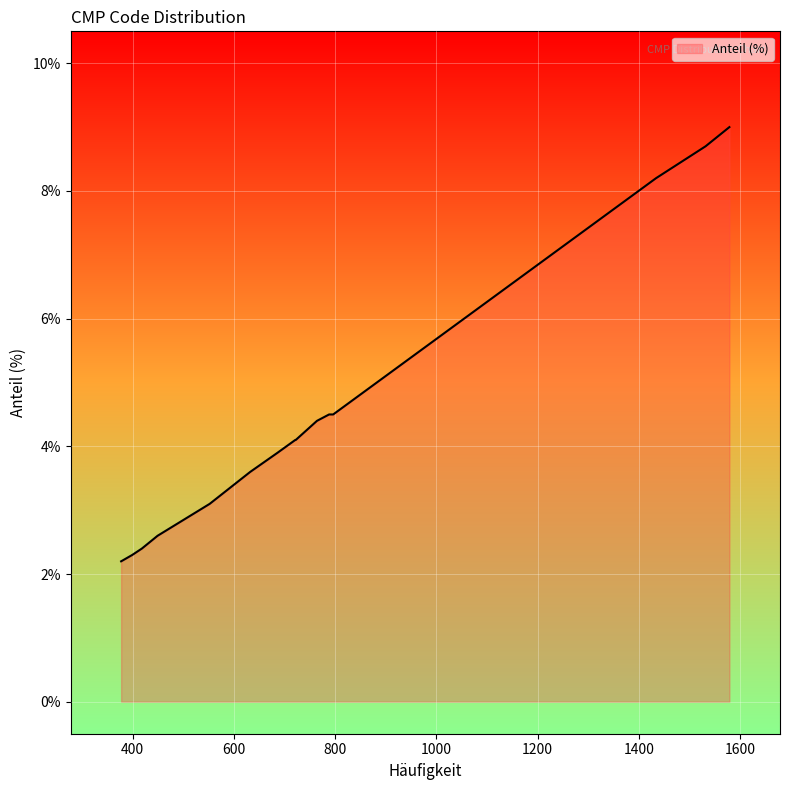

What is the difference between the maximum and minimum values?

6.8